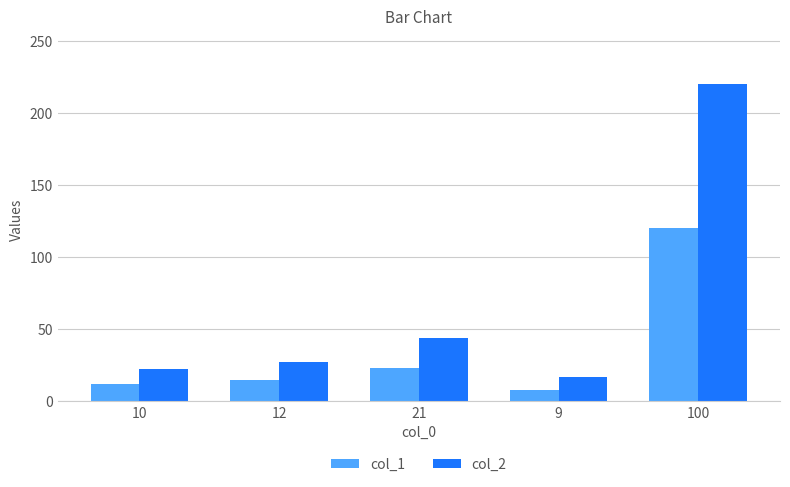

At which label is col_2 closest to 118?

21